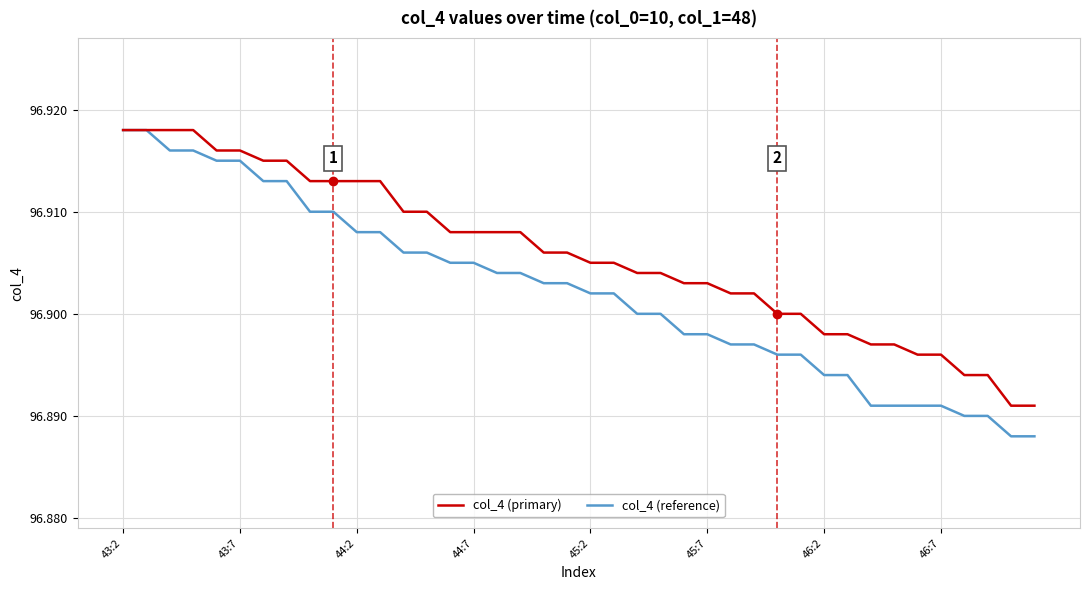

Which series has the widest spread of values?

col_4 (reference)